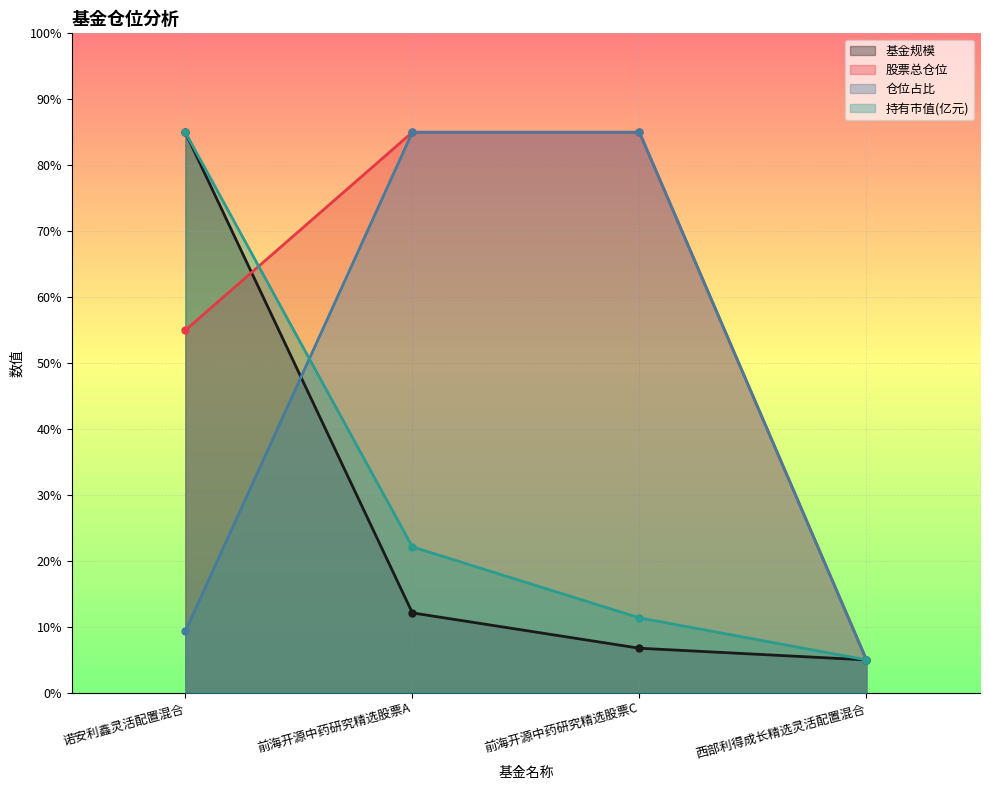

True or false: 股票总仓位 has a value of 3.3 at 西部利得成长精选灵活配置混合.

False